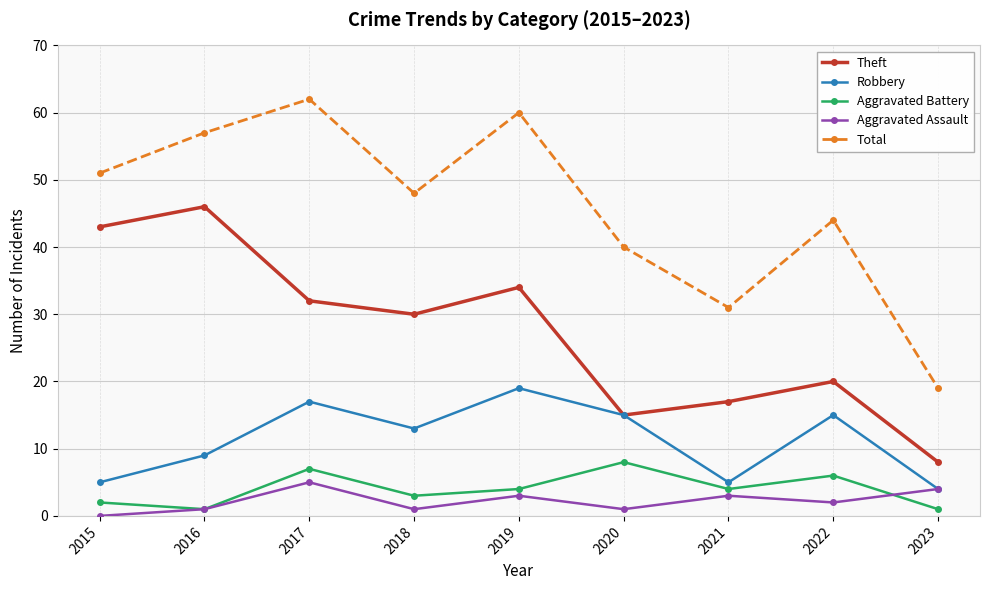

At which label does Aggravated Assault first exceed 2?

2017